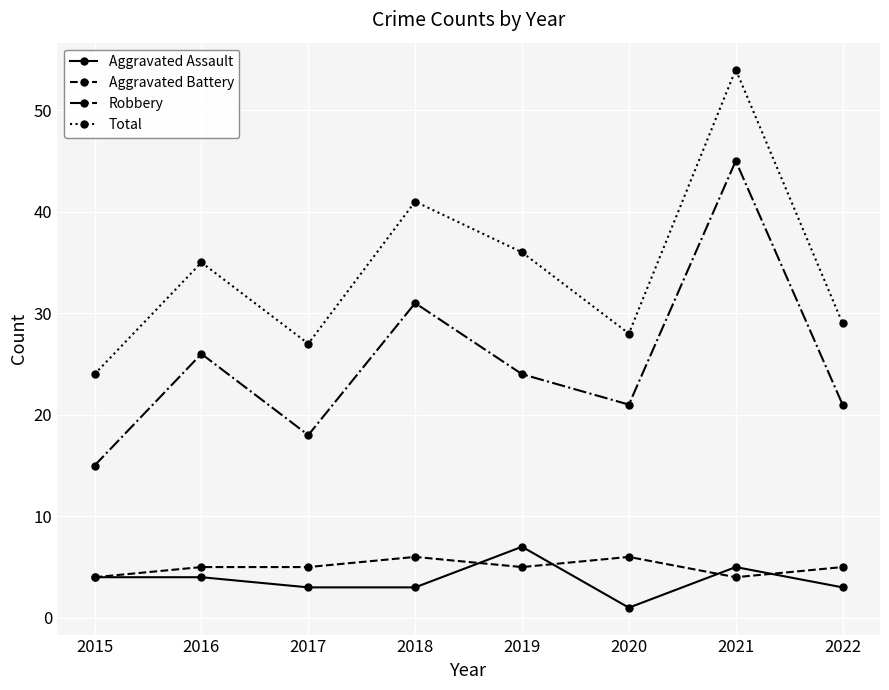

True or false: Total and Aggravated Assault intersect in this chart.

False